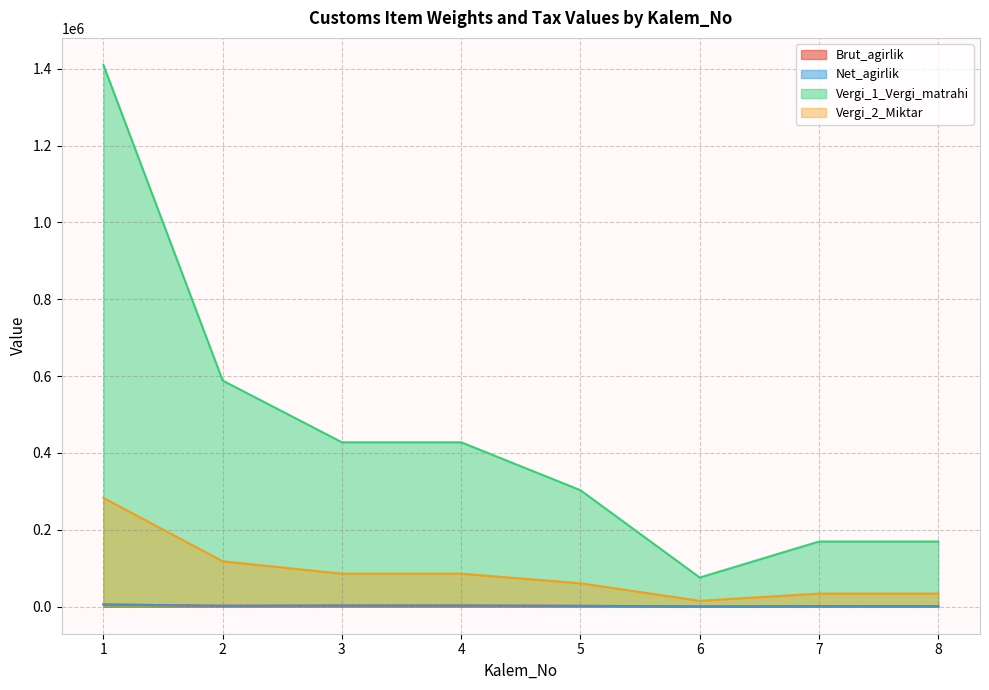

True or false: Net_agirlik and Vergi_1_Vergi_matrahi intersect in this chart.

False